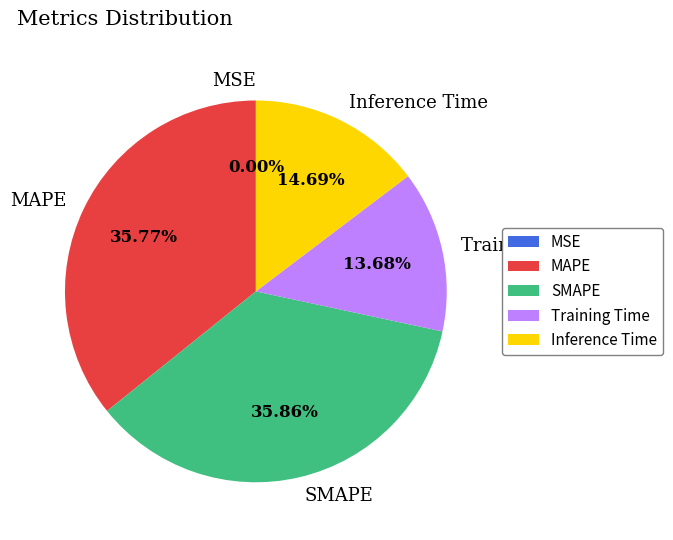

Combined, do MAPE and SMAPE account for over 50%?

Yes